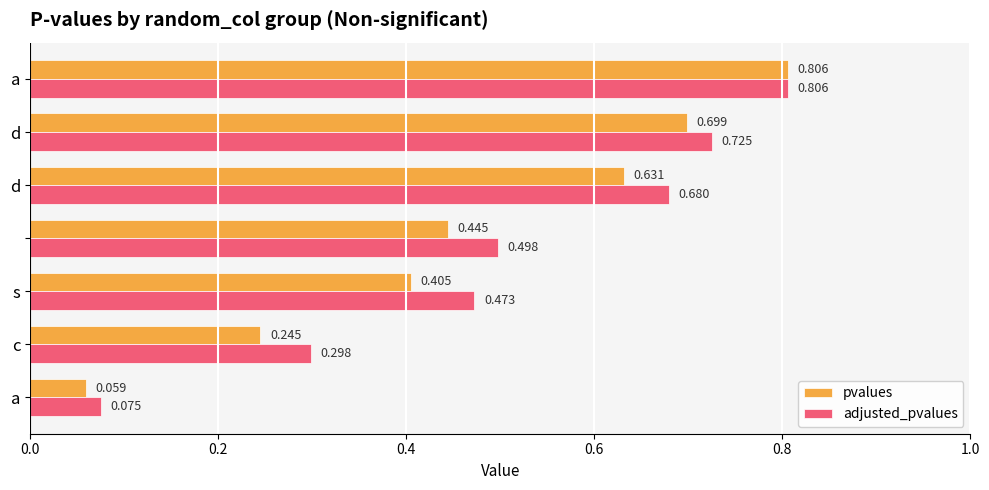

Which series has the largest total across all categories?

adjusted_pvalues